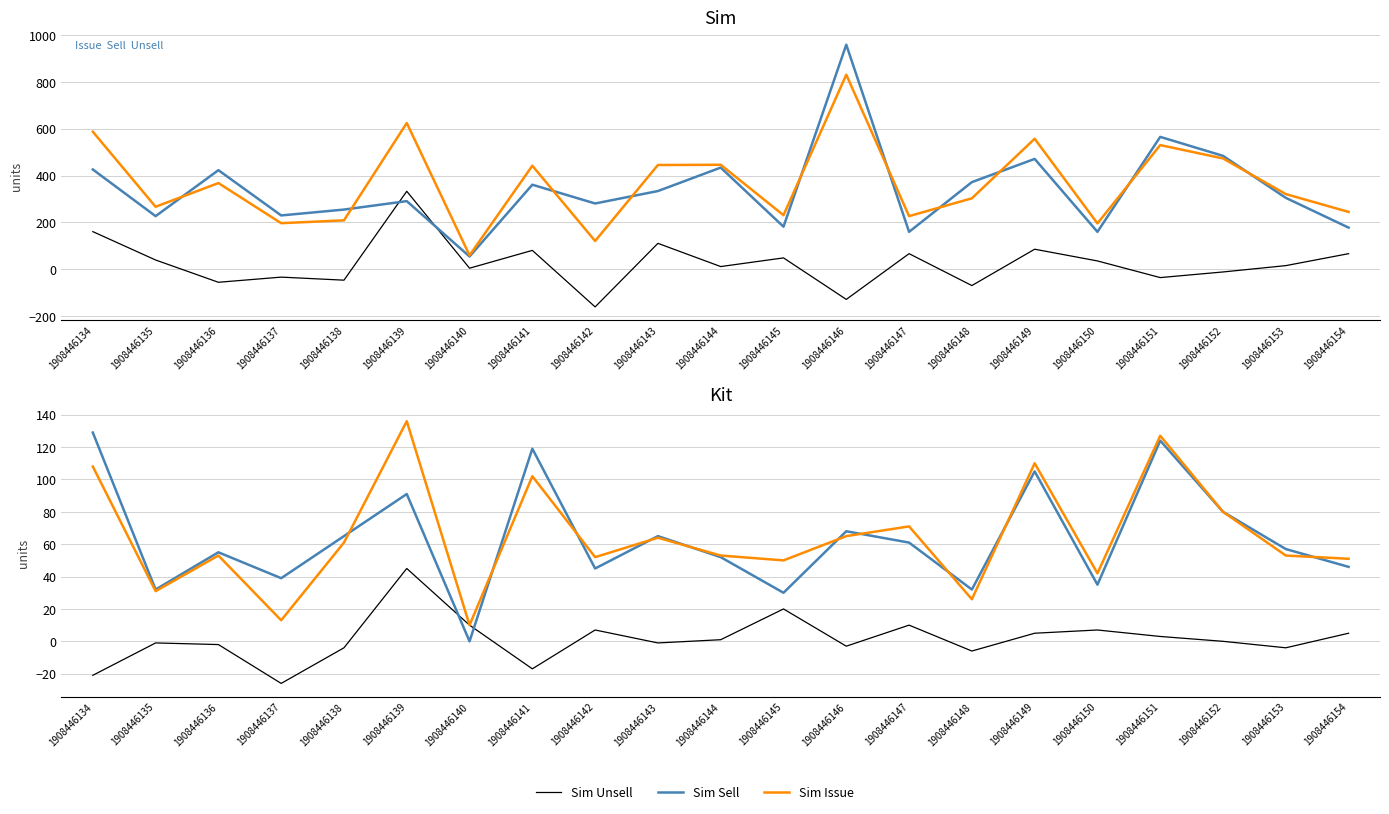

What is the sum of the Sim Unsell values at 1908446140 and 1908446135?

45